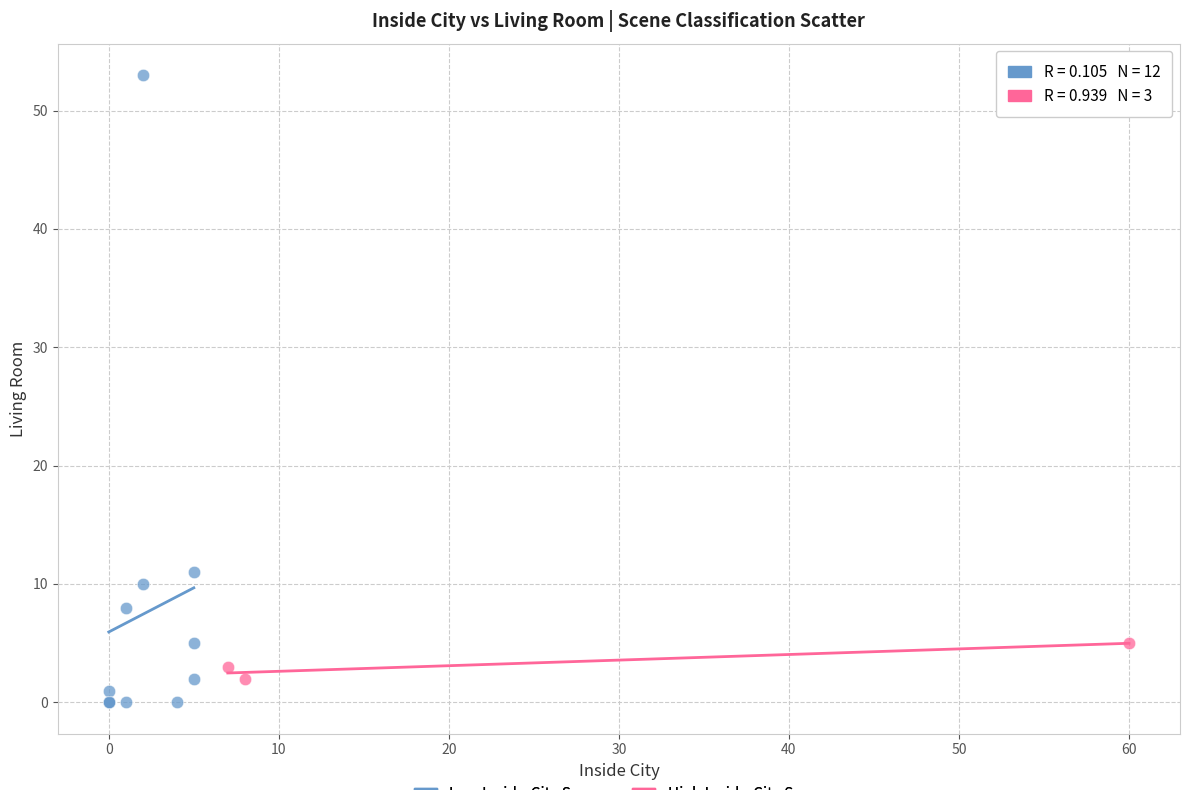

Which series has the largest Y range (max minus min)?

Low Inside-City Score